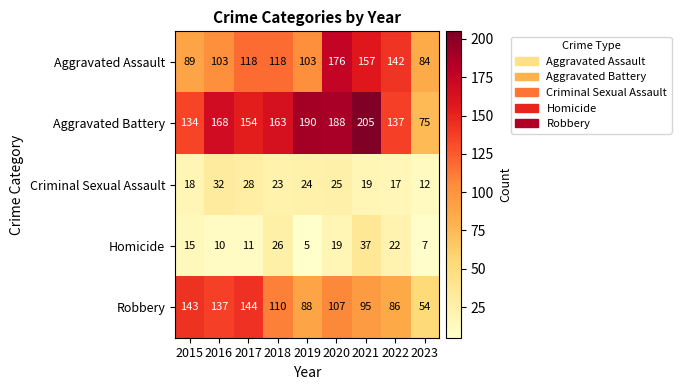

What is the difference between the maximum and minimum values in the Homicide series?

32